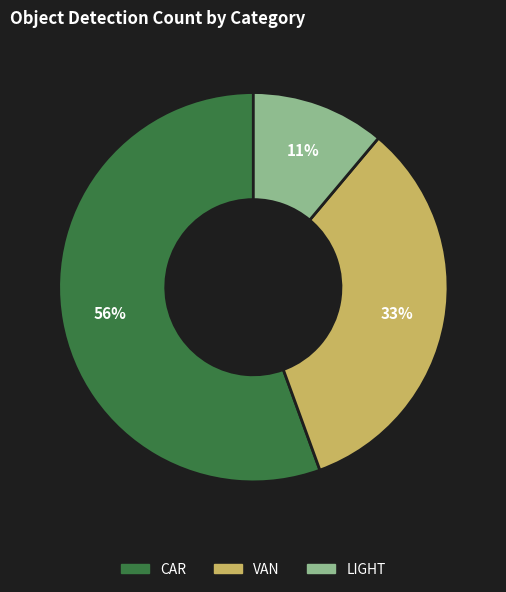

Does any single category account for the majority?

Yes